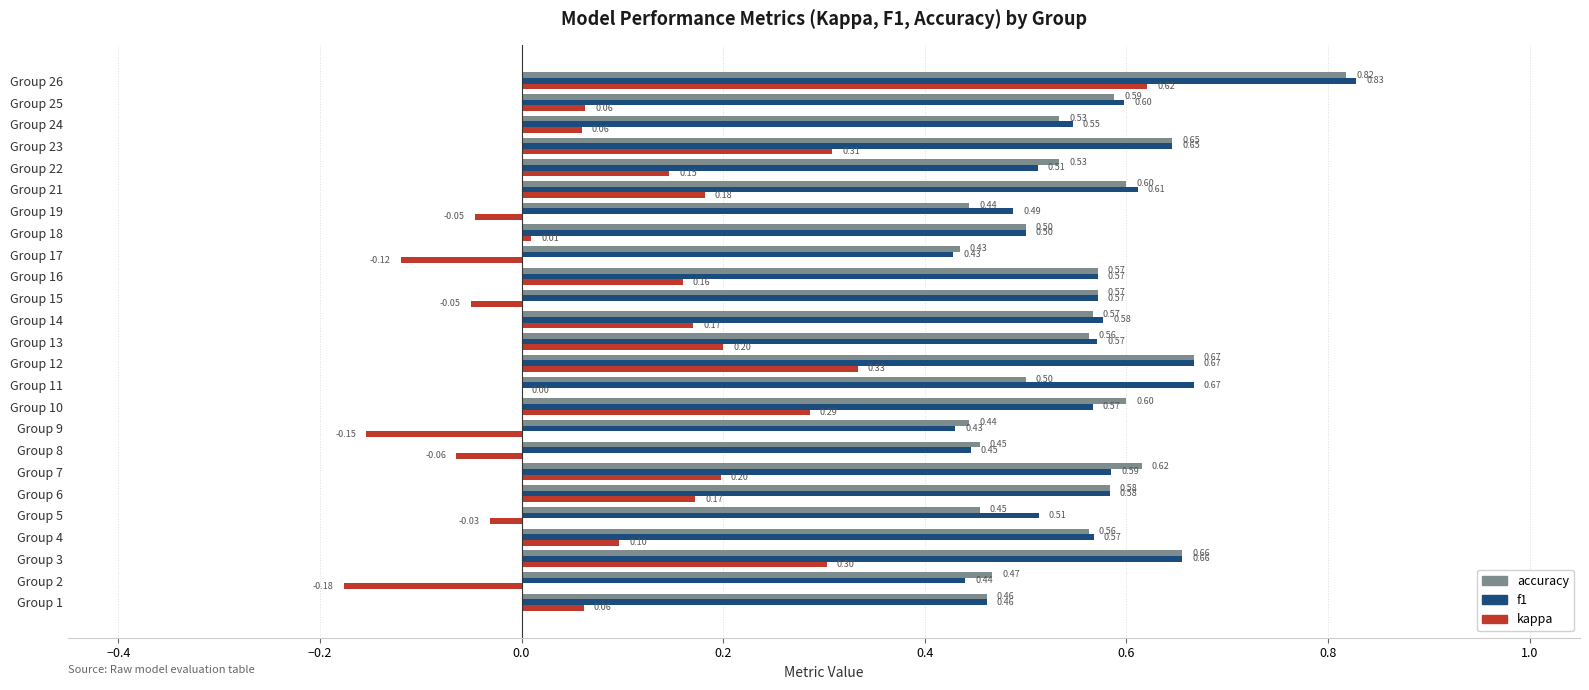

What is the sum of the accuracy values at Group 23 and Group 15?

1.2